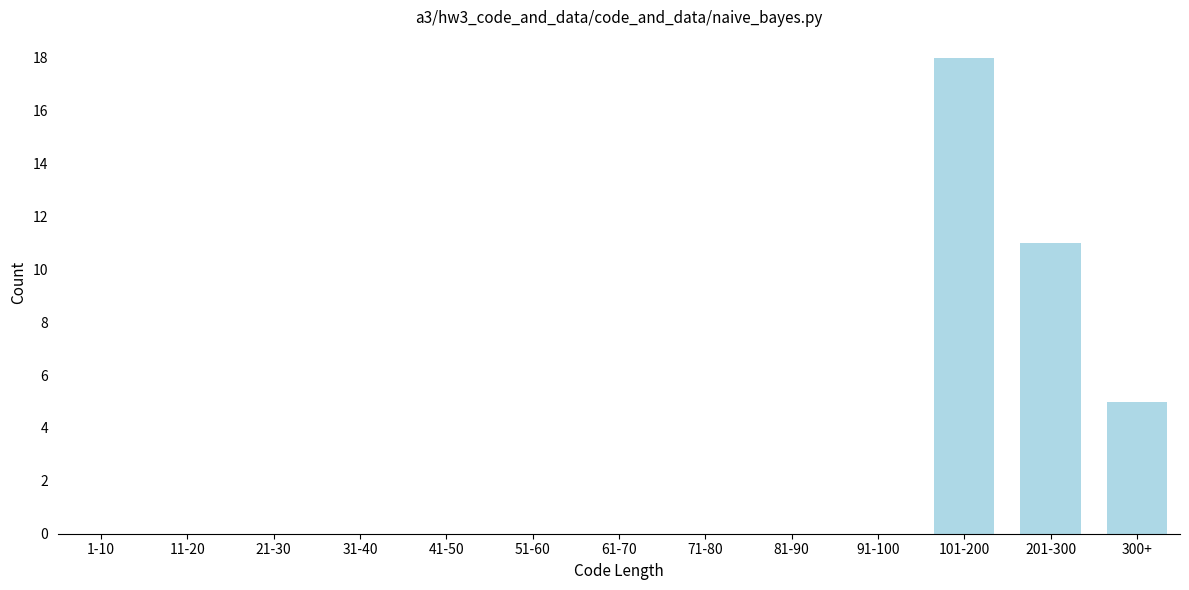

Reading left to right, list all the values displayed in this chart.

1-10=0	11-20=0	21-30=0	31-40=0	41-50=0	51-60=0	61-70=0	71-80=0	81-90=0	91-100=0	101-200=18	201-300=11	300+=5